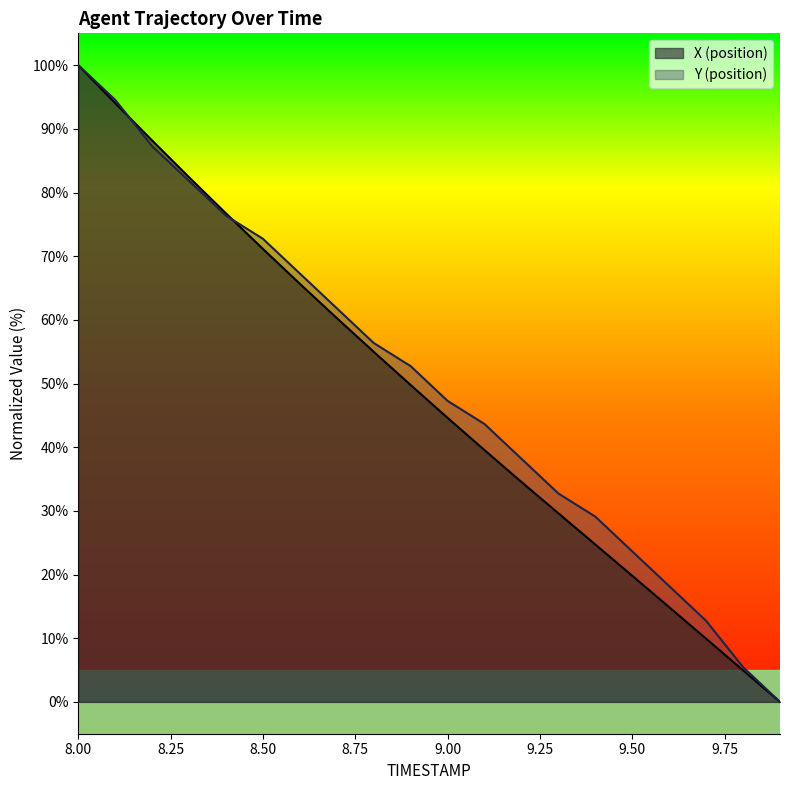

How many positive values does the Y (position) series have?

19